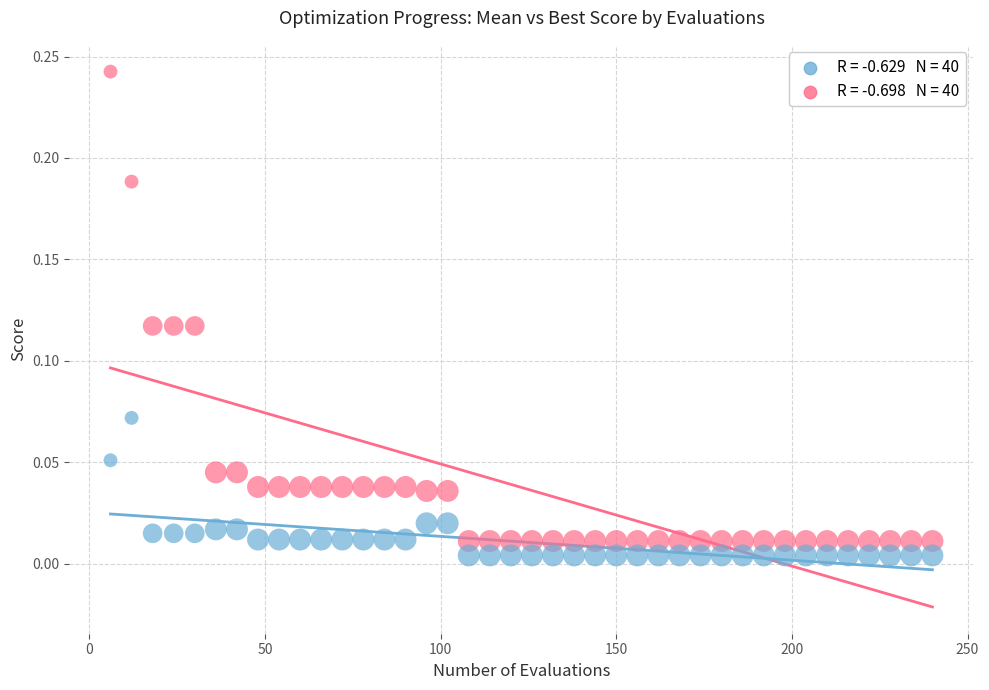

Across all data points, what is the range of X values (max minus min)?

234.0